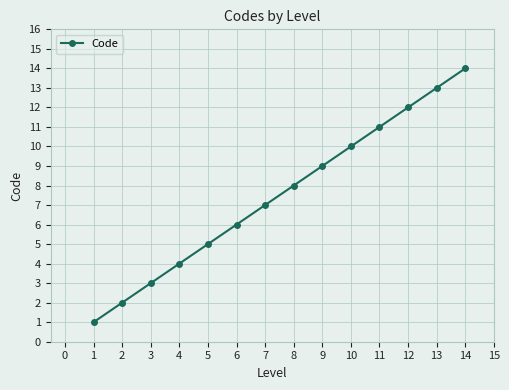

How many lines are shown in the chart?

1